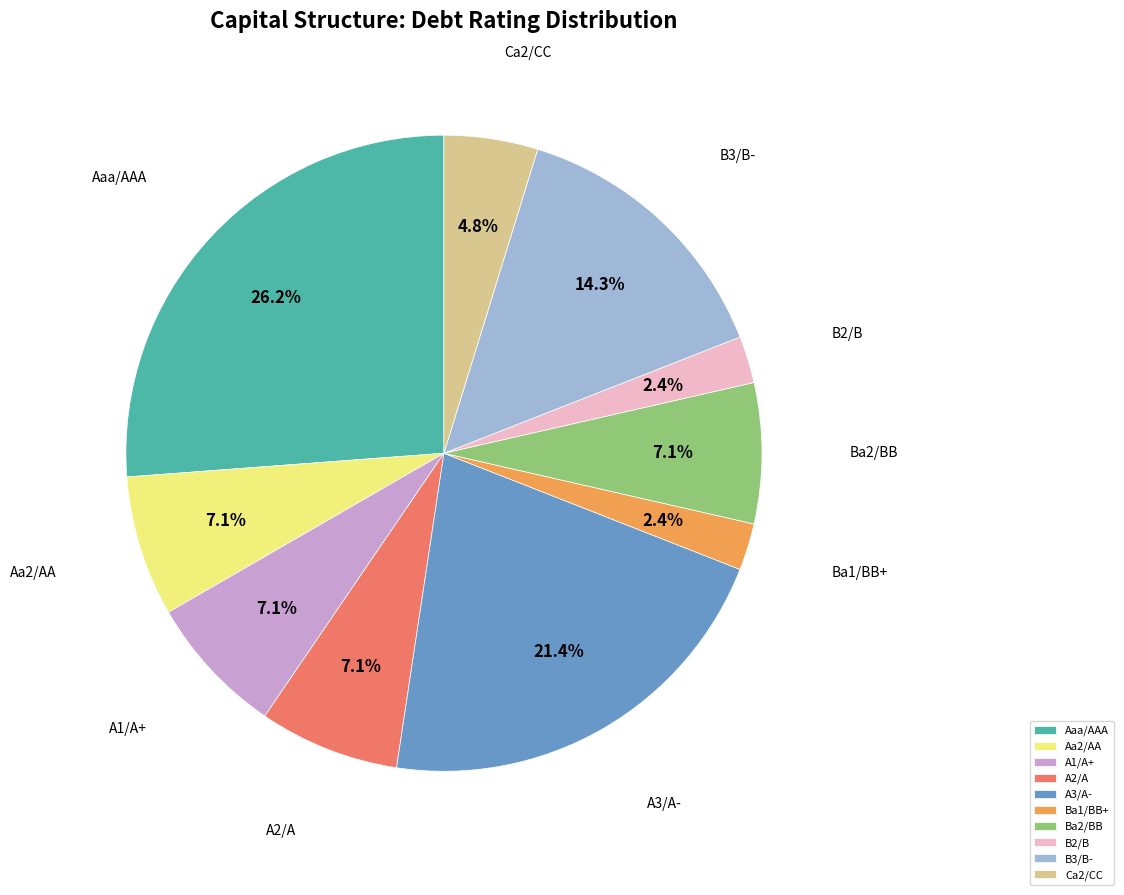

What portion of the pie excludes A2/A?

92.9%